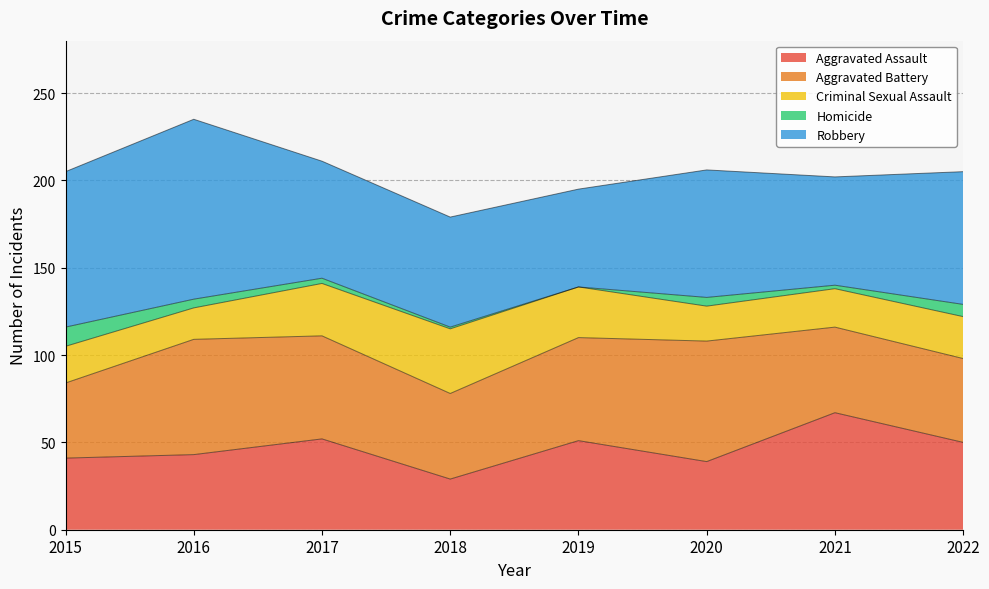

How many data points does each series have?

8